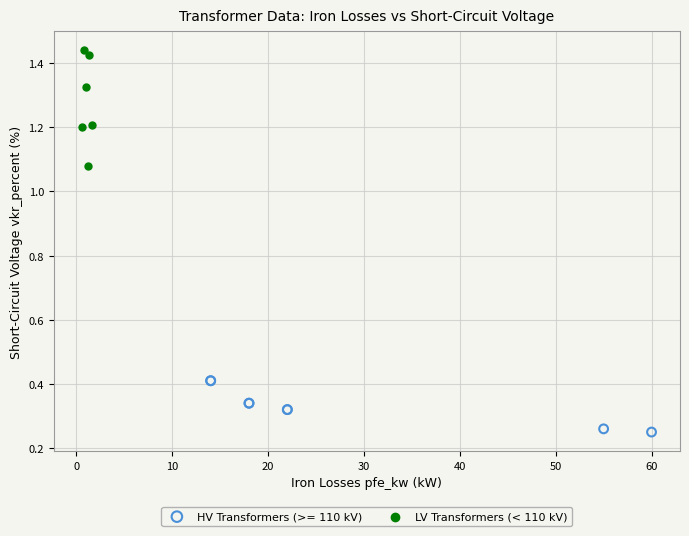

Which series contains the highest Y value?

LV Transformers (< 110 kV)